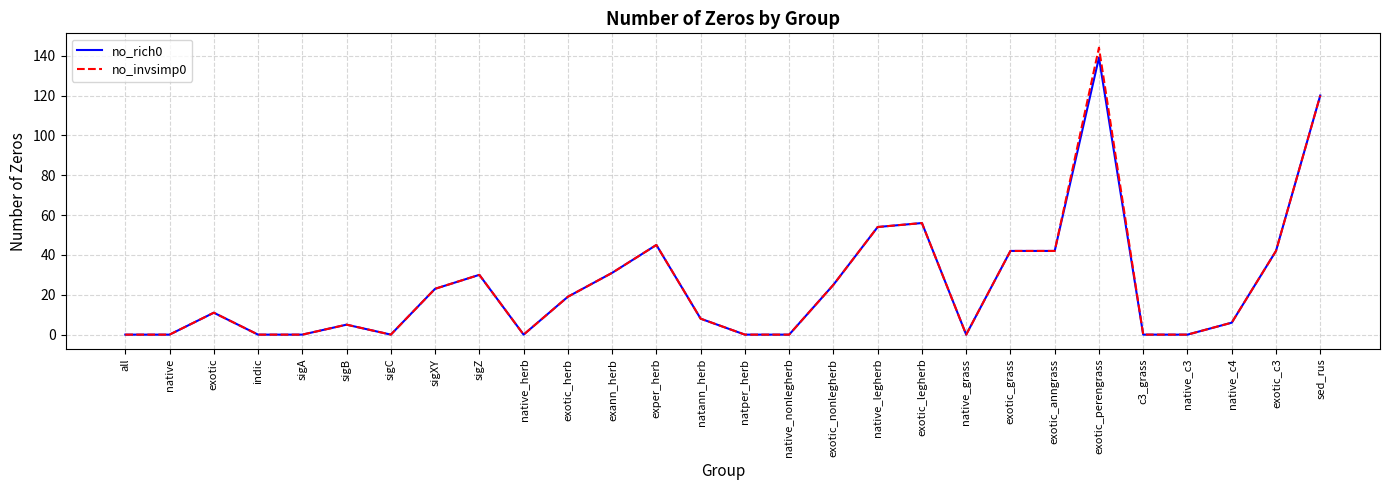

The value of no_invsimp0 at exotic_grass is 69. True or false?

False